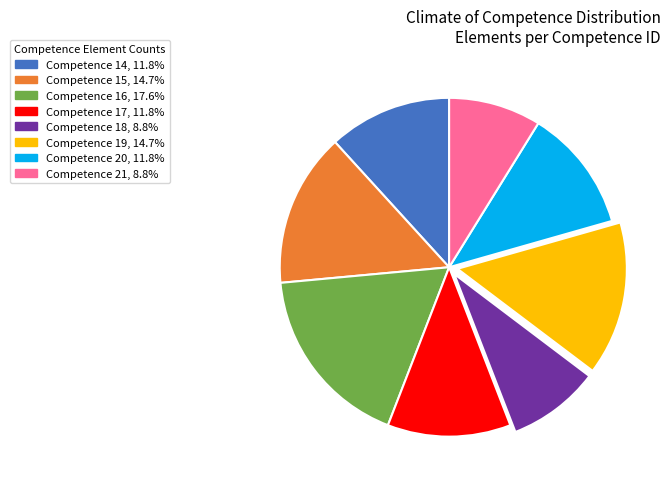

Count the number of slices in the pie.

8